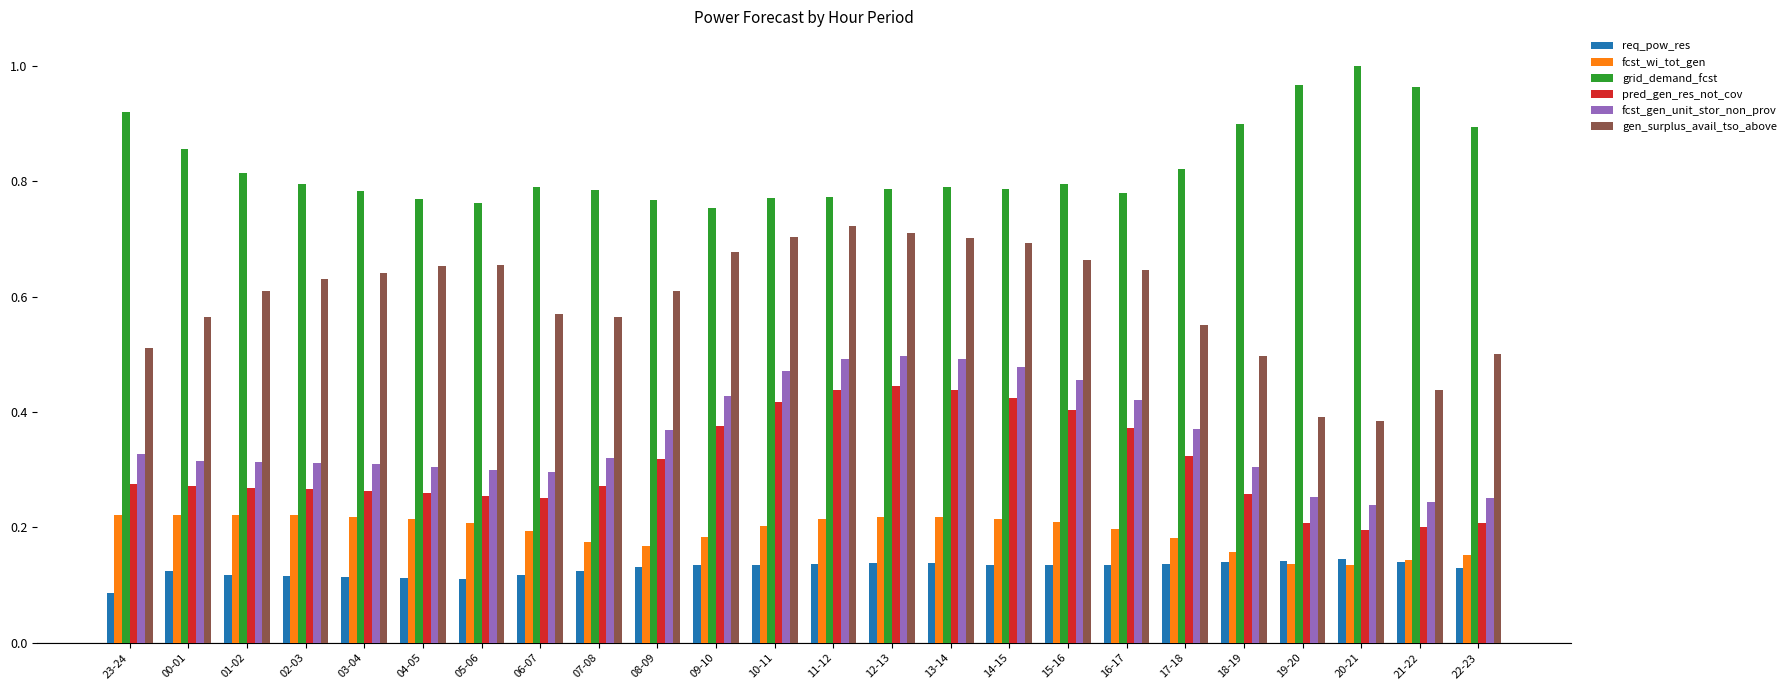

What is the sum of all req_pow_res values?

3.1